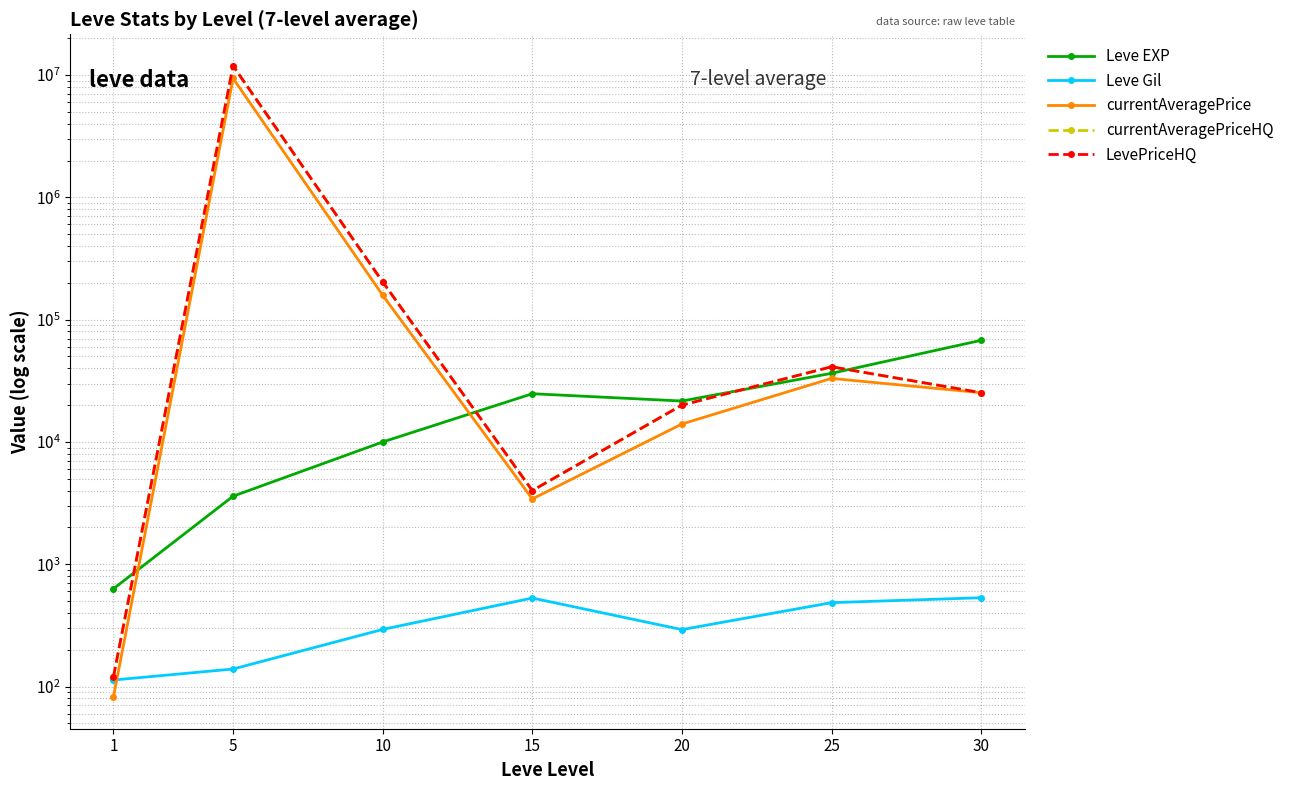

How many interior local valleys does the currentAveragePriceHQ series have?

1